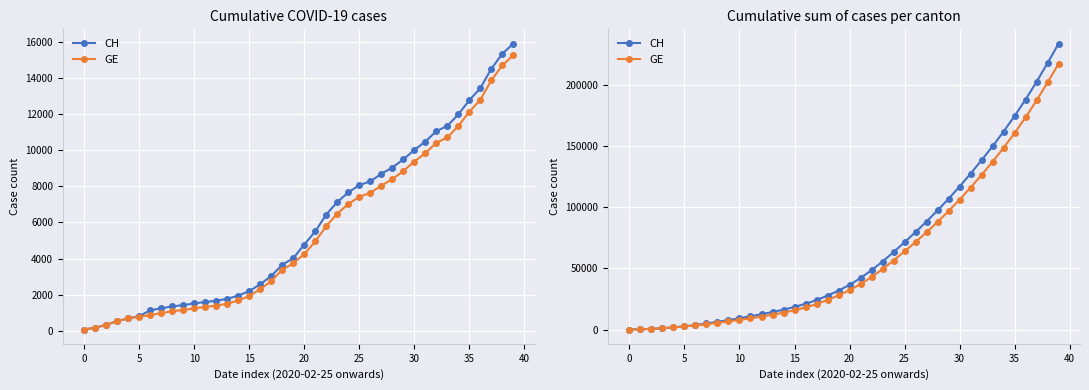

At how many categories does at least one series exceed 226979?

1